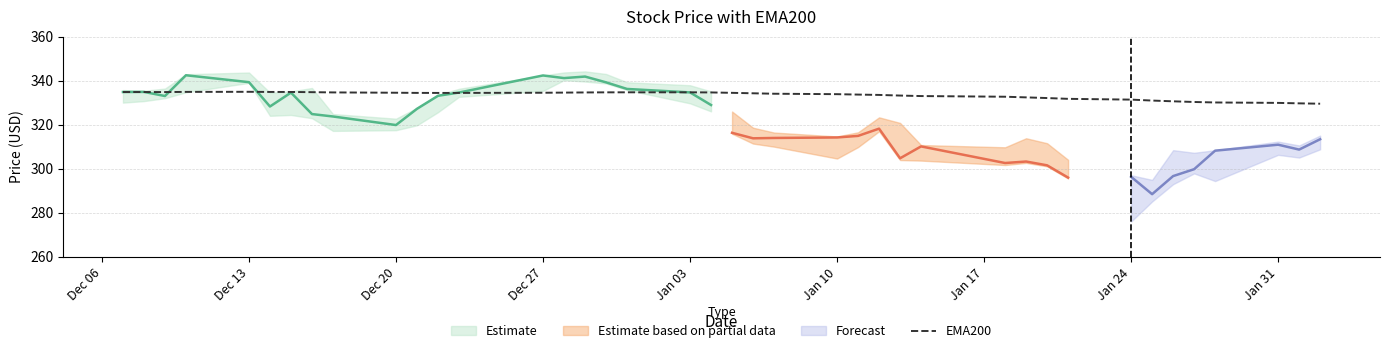

What is the lowest value of the EMA200 series?

329.6